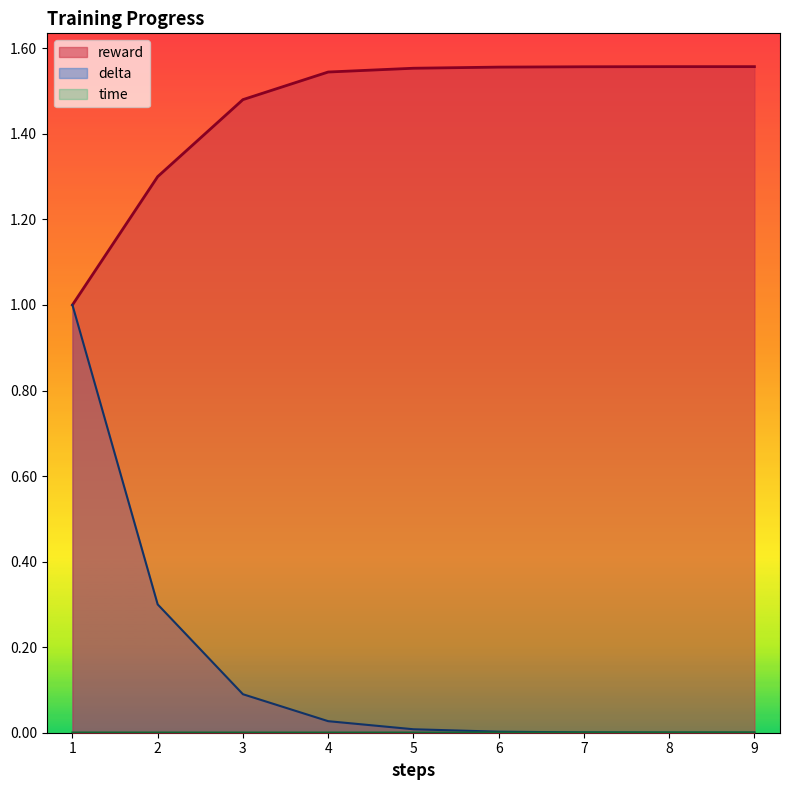

How many values in delta are above zero?

8